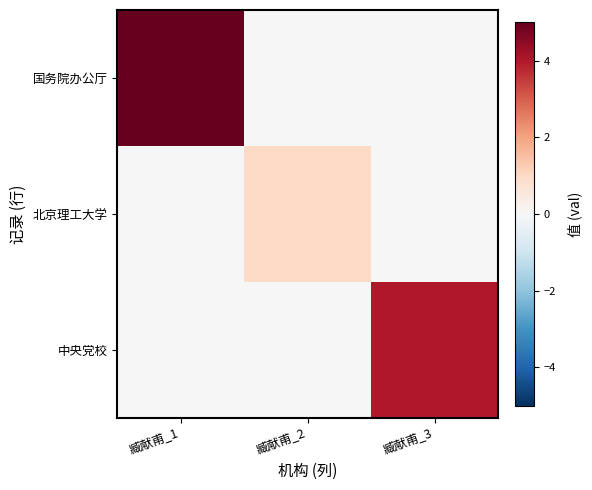

Between 臧献甫_1 and 臧献甫_2, which series saw the biggest shift?

国务院办公厅